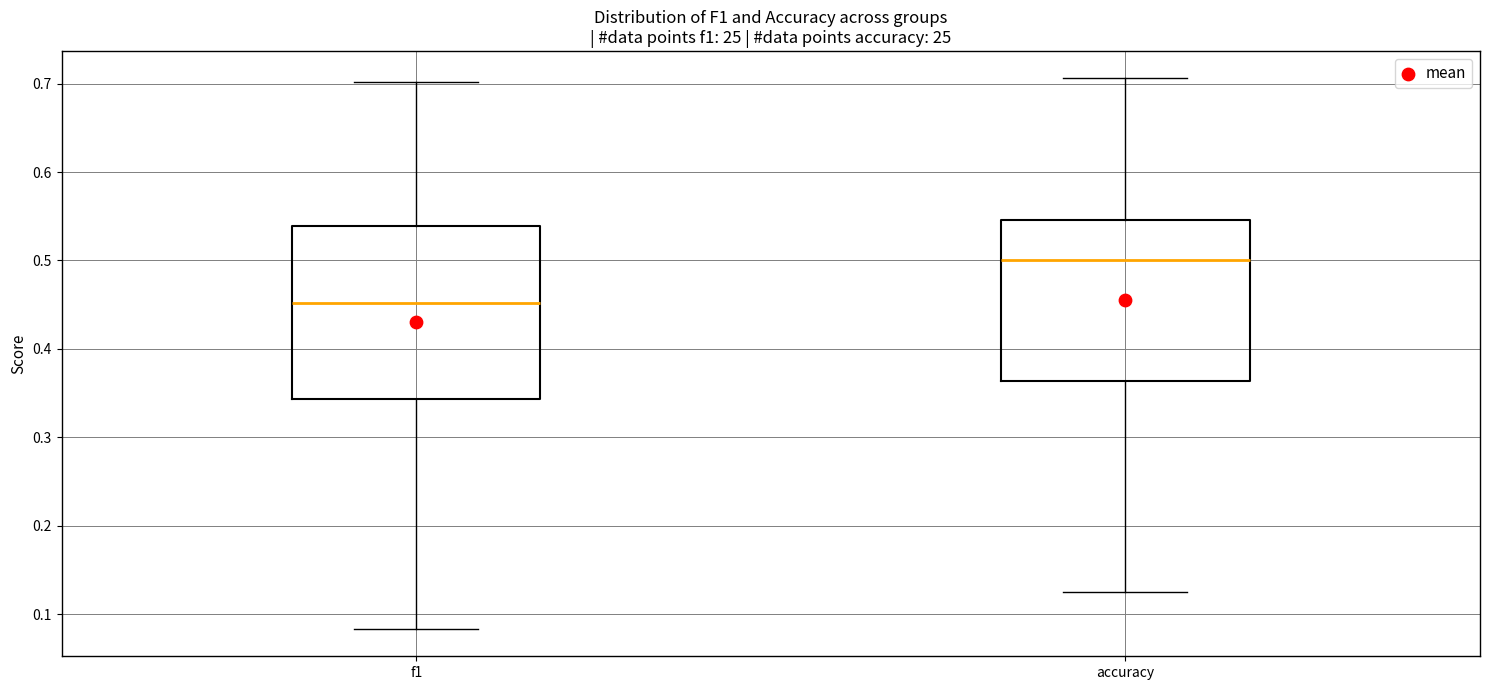

Where does the upper whisker of the box for f1 end on the y-axis? The values are not printed on the chart, so give them approximately, as read against the axis.

0.70